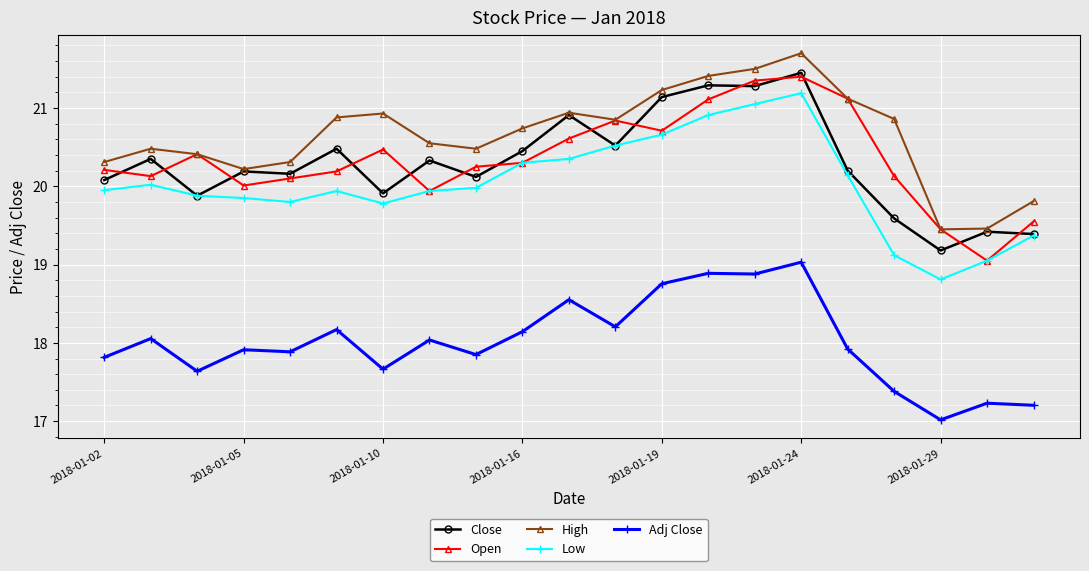

After their last crossing, which series has the higher values: Close or Open?

Open